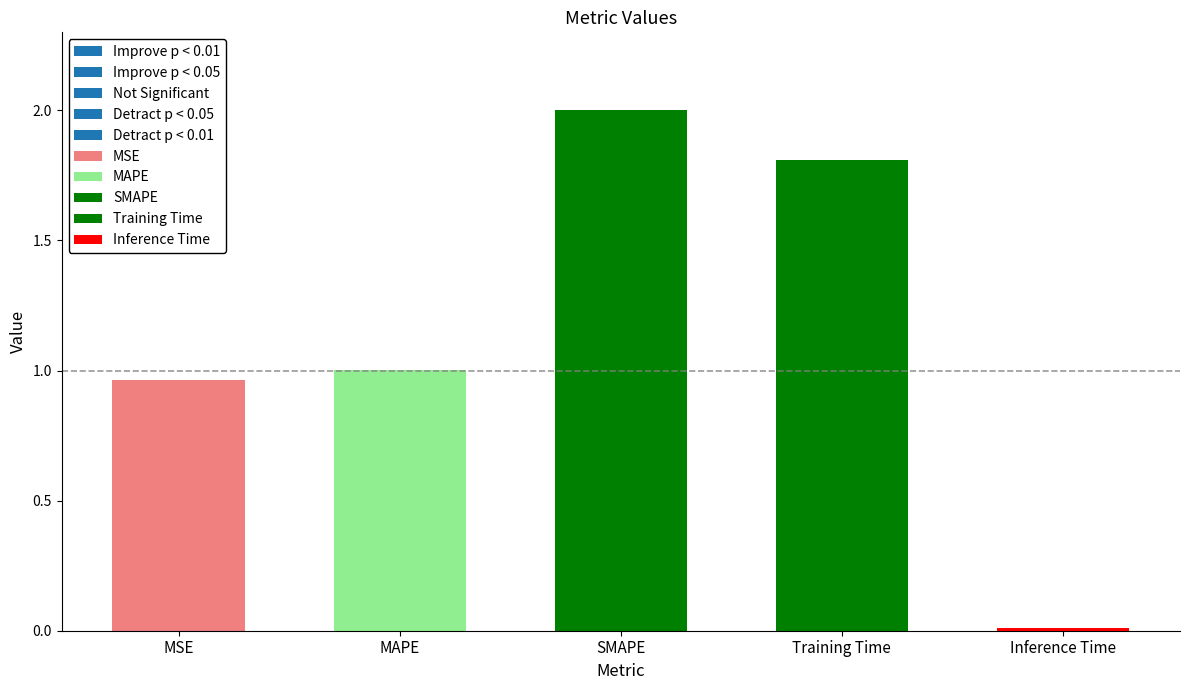

What is the label of the 4th bar from the right?

MAPE